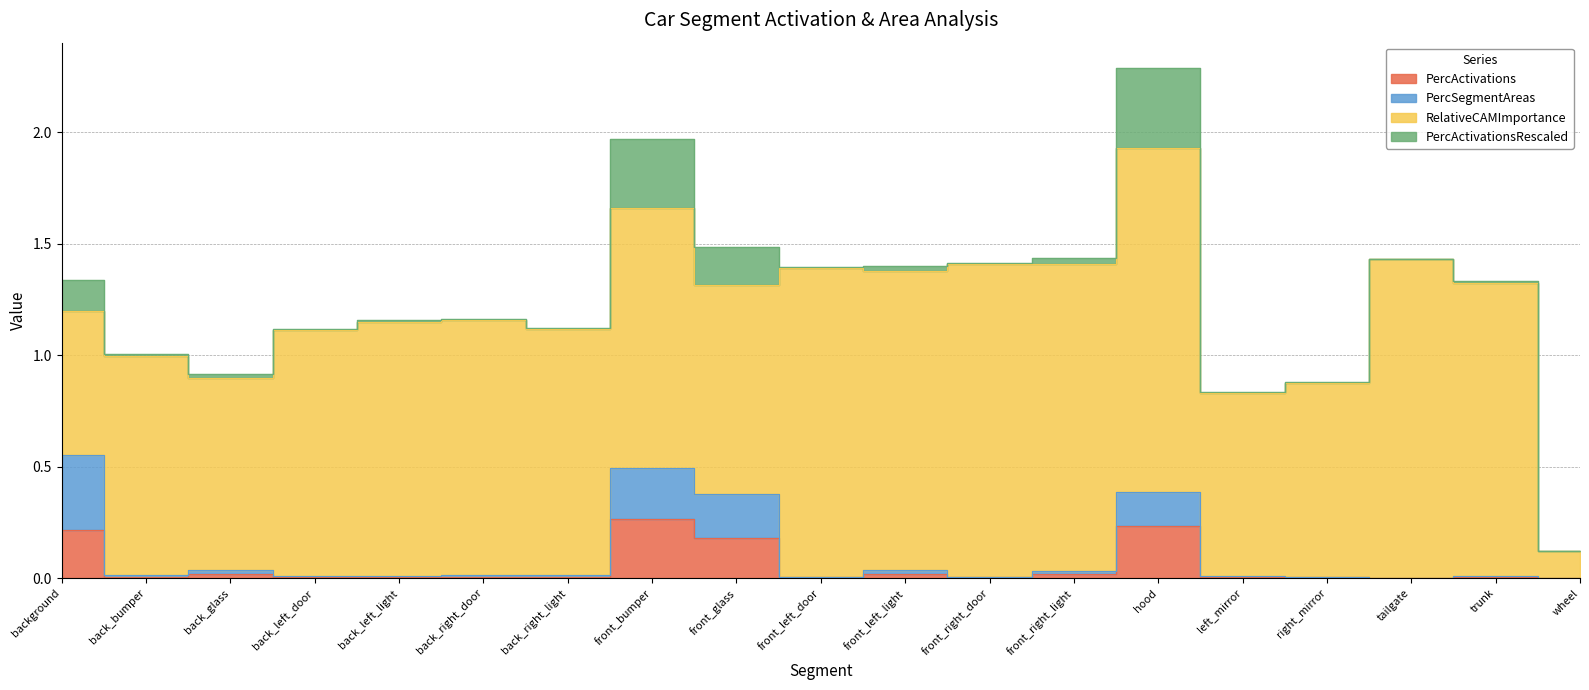

What is the difference between the second highest and second lowest values in the PercActivations series?

0.2